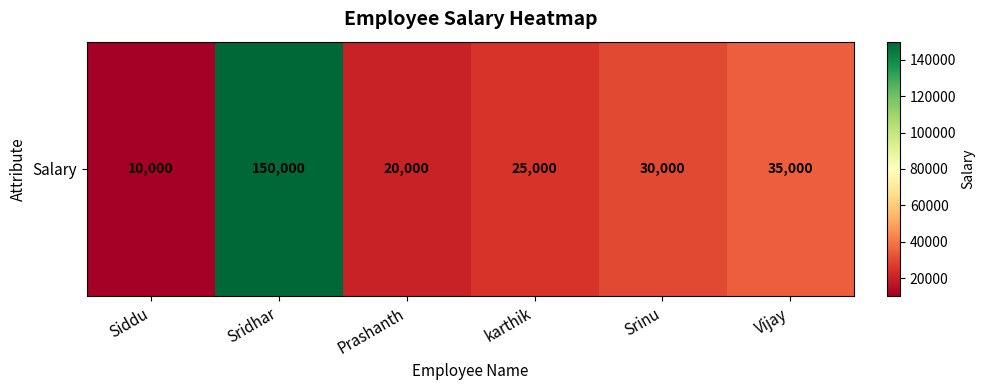

At which label does the data first exceed 30000?

Sridhar